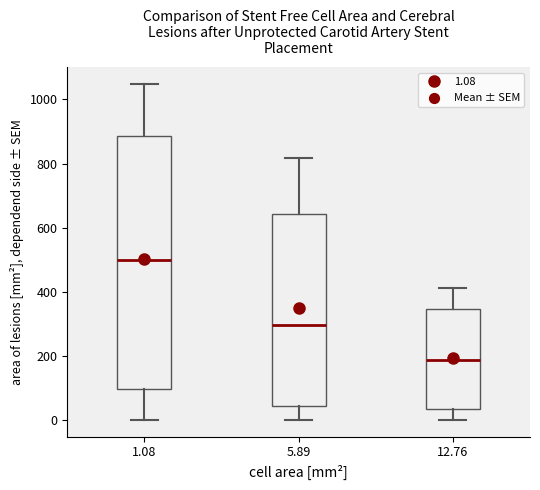

Which box is the tallest, from its lower edge to its upper edge?

1.08